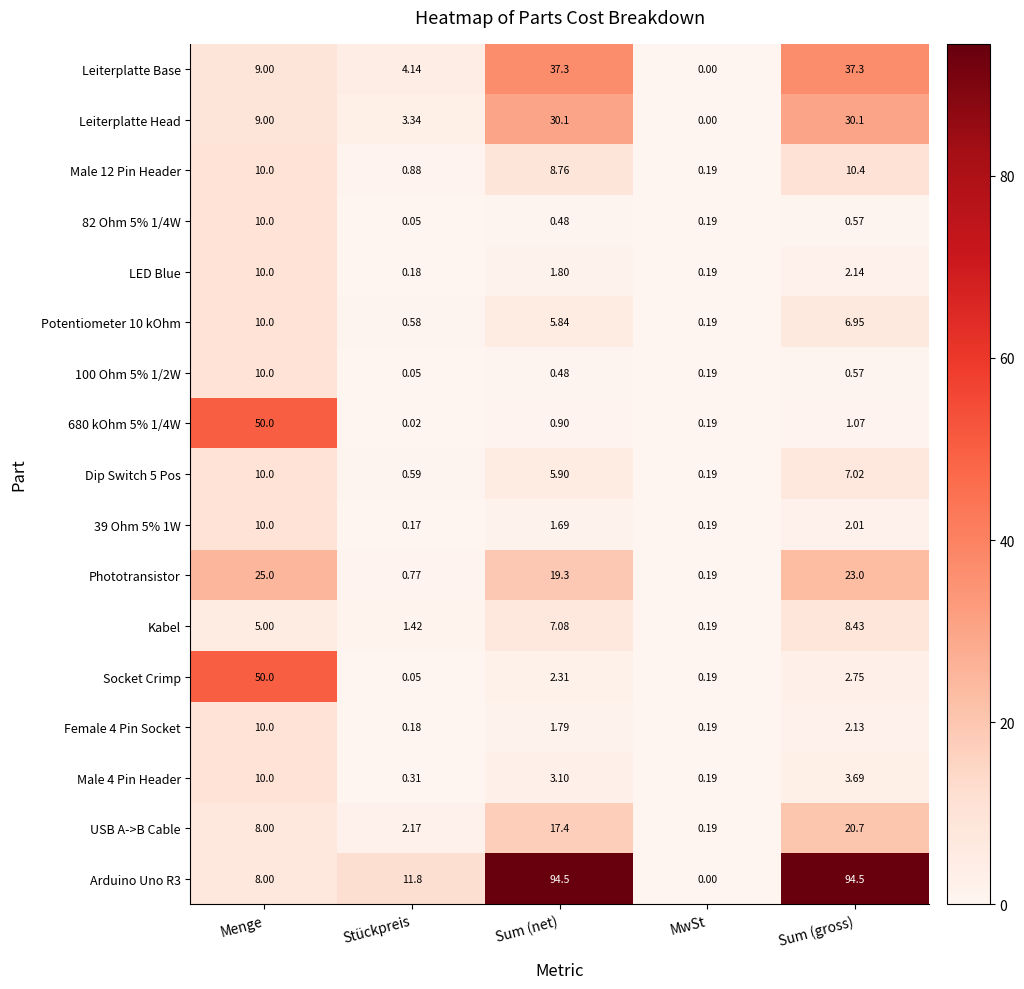

At how many categories does at least one series exceed 89?

2